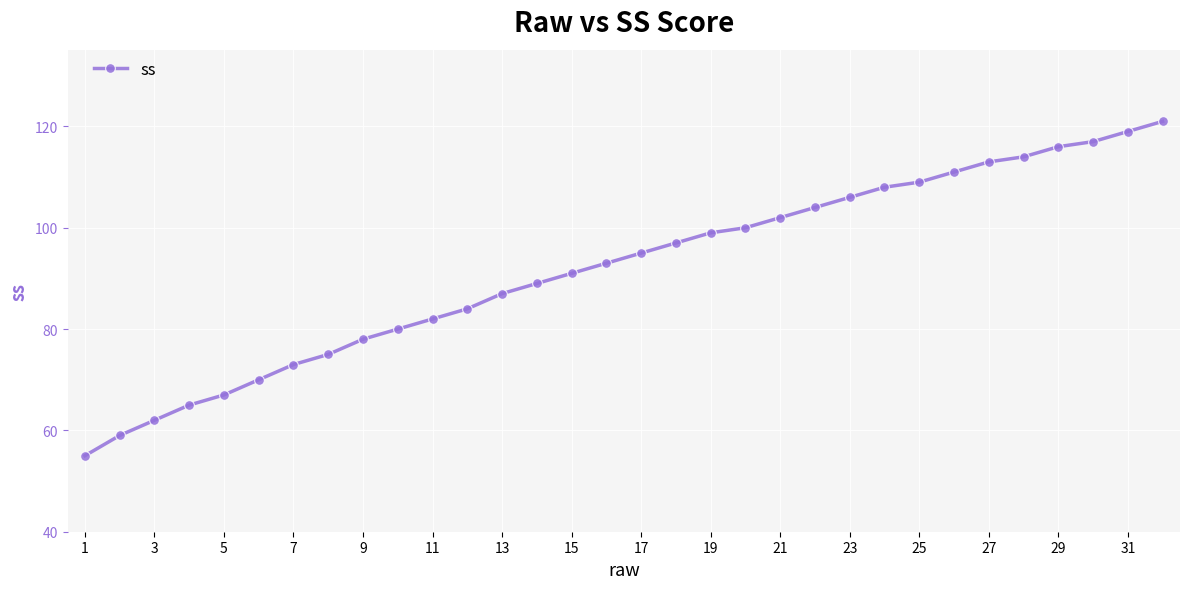

What is the value of the 22nd point from the left?

104